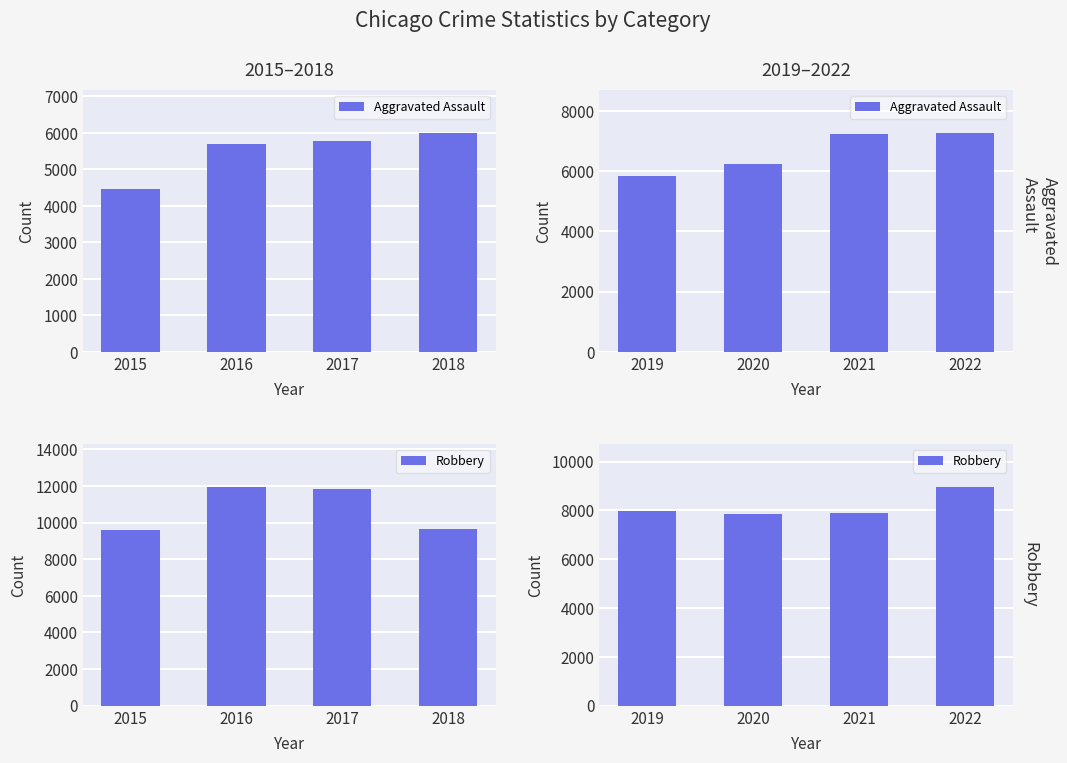

How many distinct data groups are displayed?

2